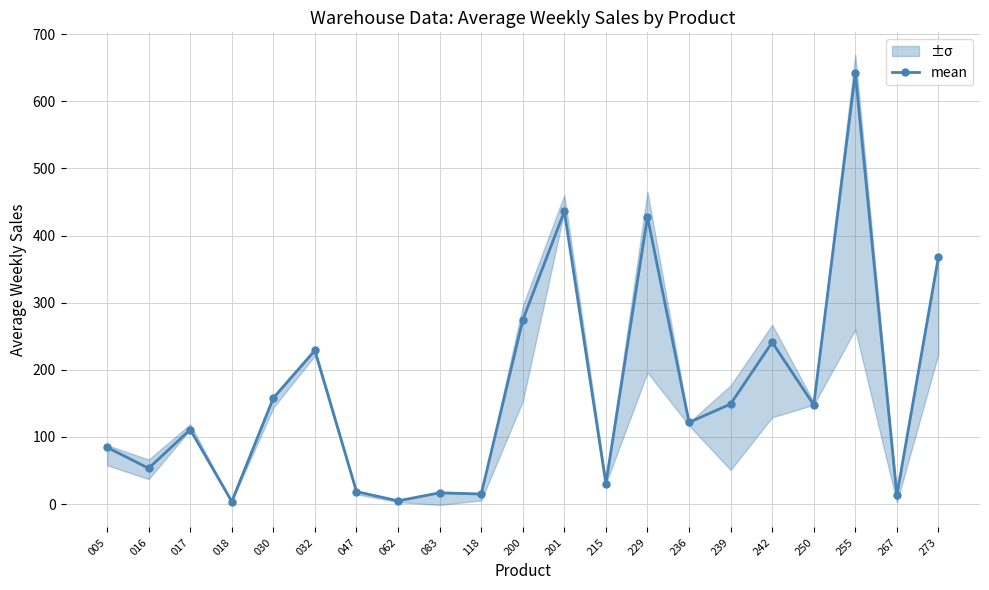

Is this an area chart (filled region under the line)?

No